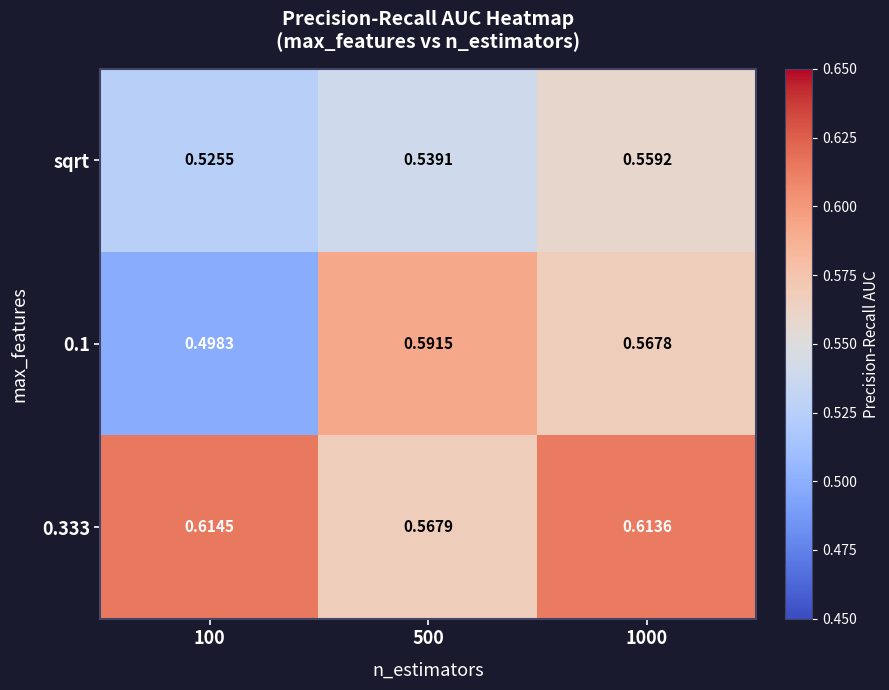

Is the value of sqrt at 1000 greater than the value of 0.333 at 1000?

No